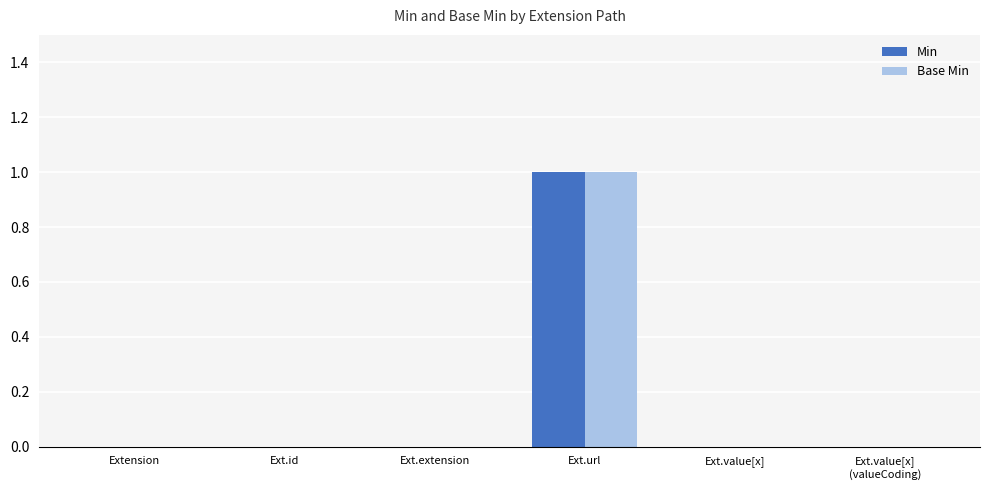

Count the number of data series in this chart.

2